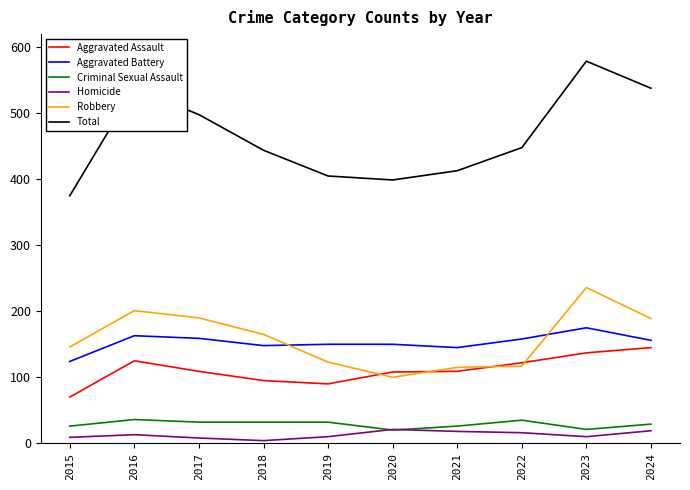

What are all the series names shown in the legend?

Aggravated Assault, Aggravated Battery, Criminal Sexual Assault, Homicide, Robbery, Total